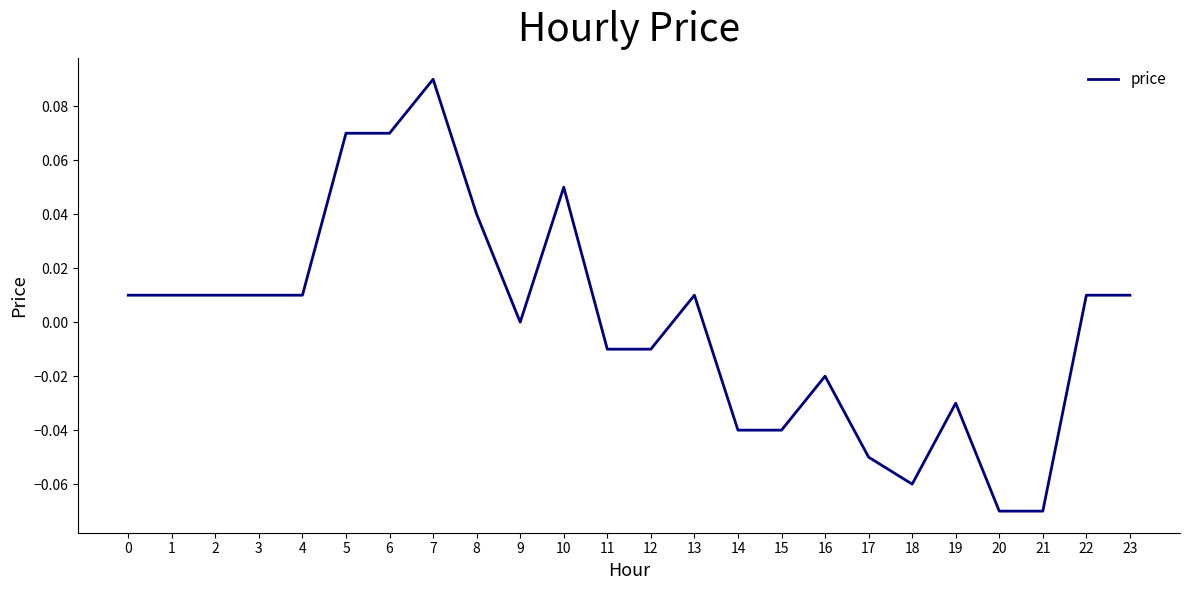

The chart shows a value of -0.0 at 15. True or false?

True